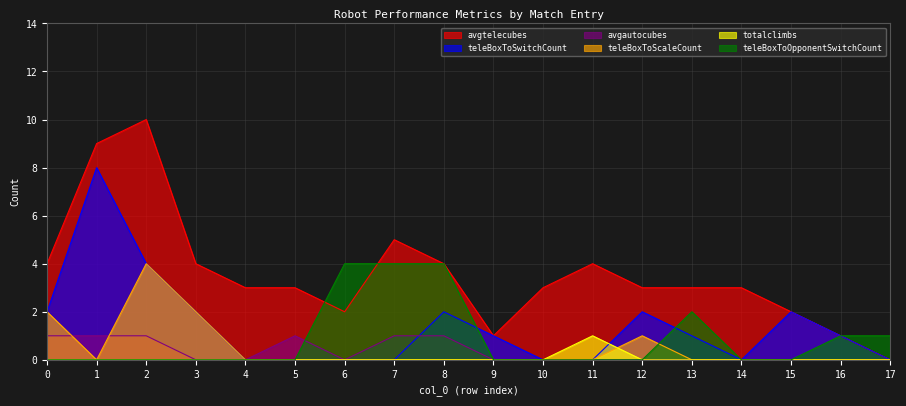

Which category has the highest value across all series?

2